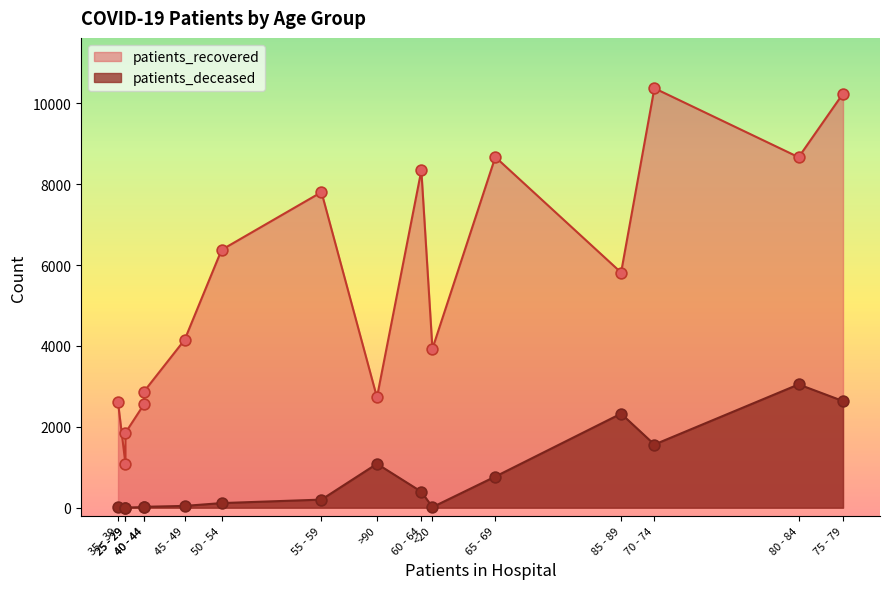

What is the total value across all series at 20 - 24?

1092